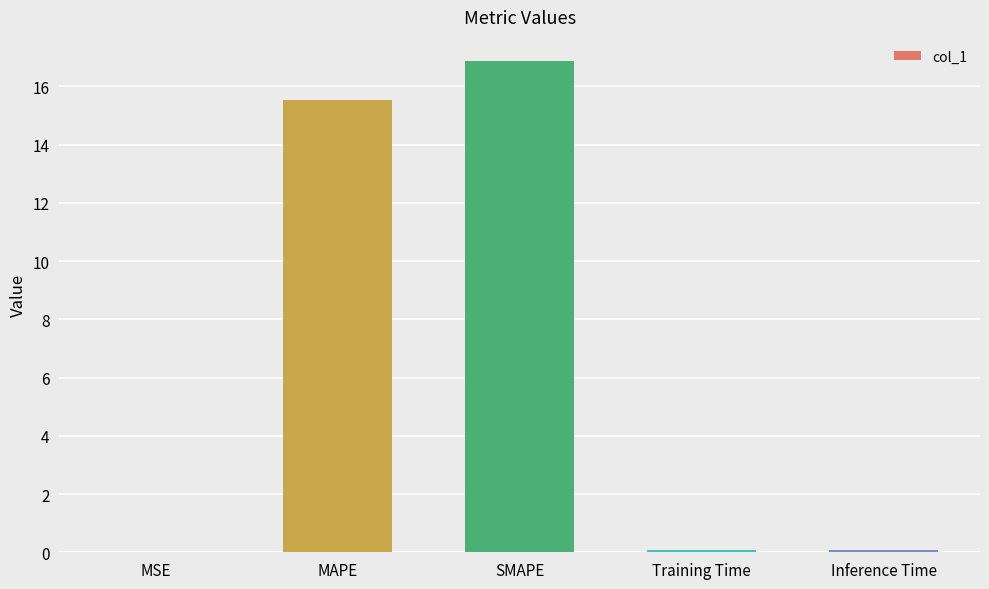

Read the value at MAPE.

15.5